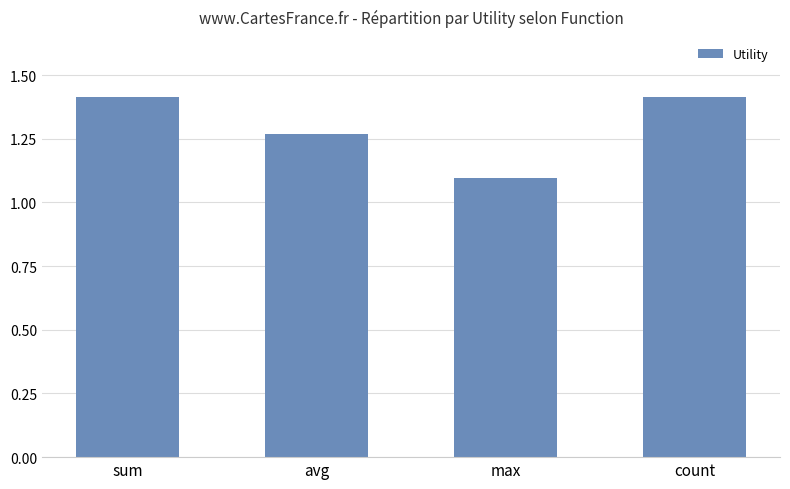

How many bars are there in total?

4